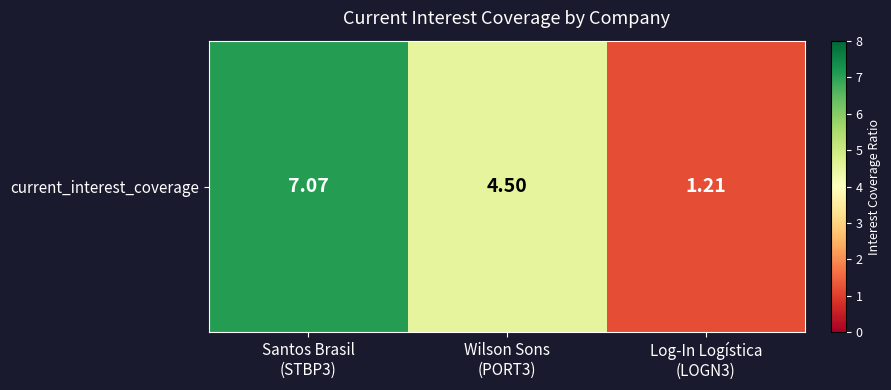

True or false: the data shows 4.5 at Wilson Sons
(PORT3).

True